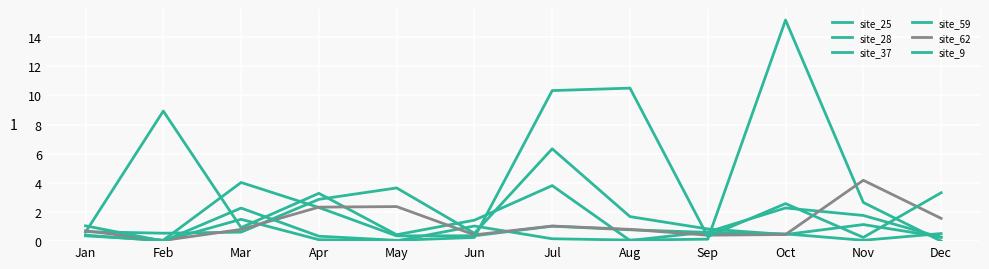

Rank the categories by site_62 value from lowest to highest.

Feb, Sep, Jun, Oct, Jan, Mar, Aug, Jul, Dec, Apr, May, Nov